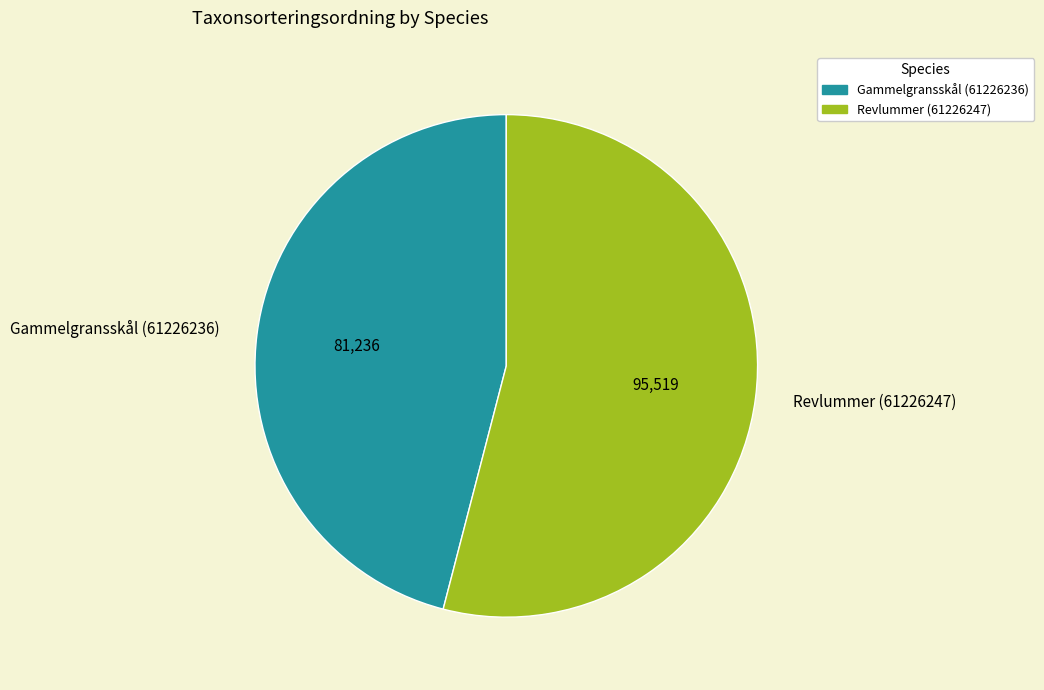

Which slice represents more than half of the pie?

Revlummer (61226247)